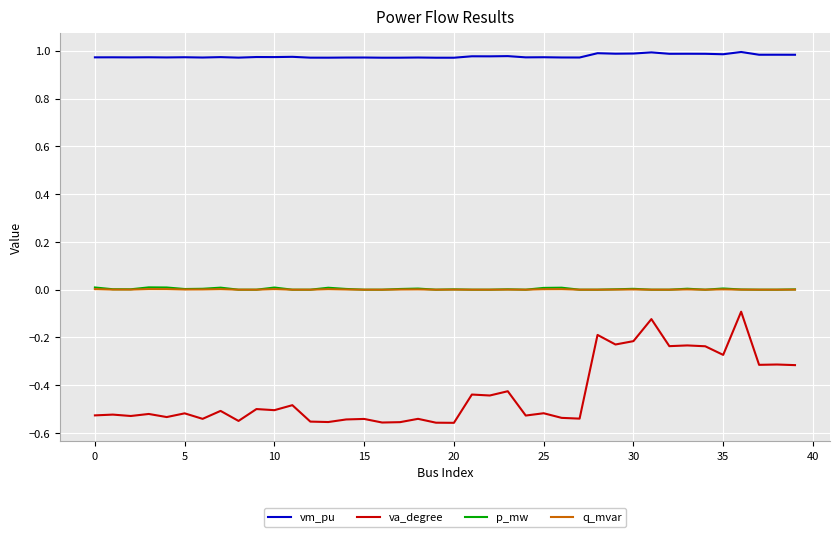

How many lines are shown in the chart?

4